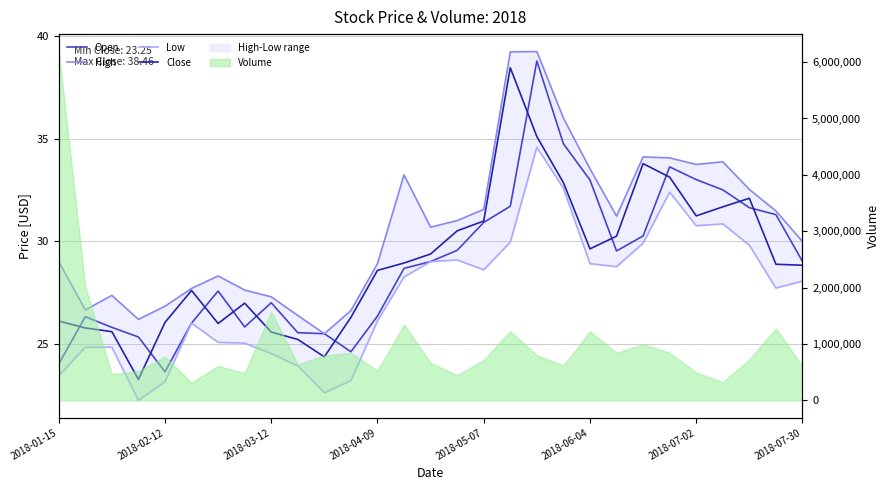

Does the chart have visible grid lines?

Yes